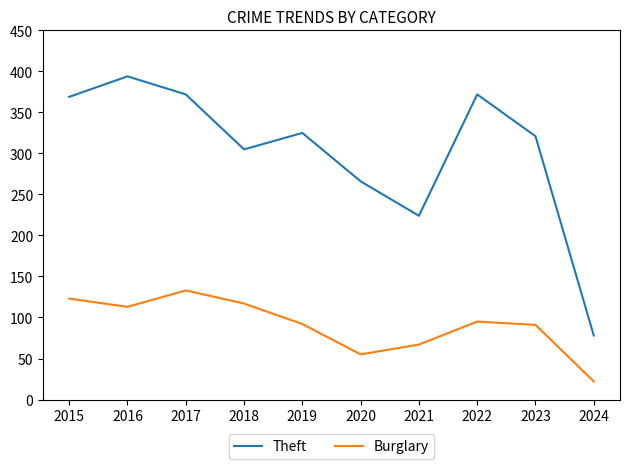

What is the sum of the Burglary values at 2022 and 2020?

150